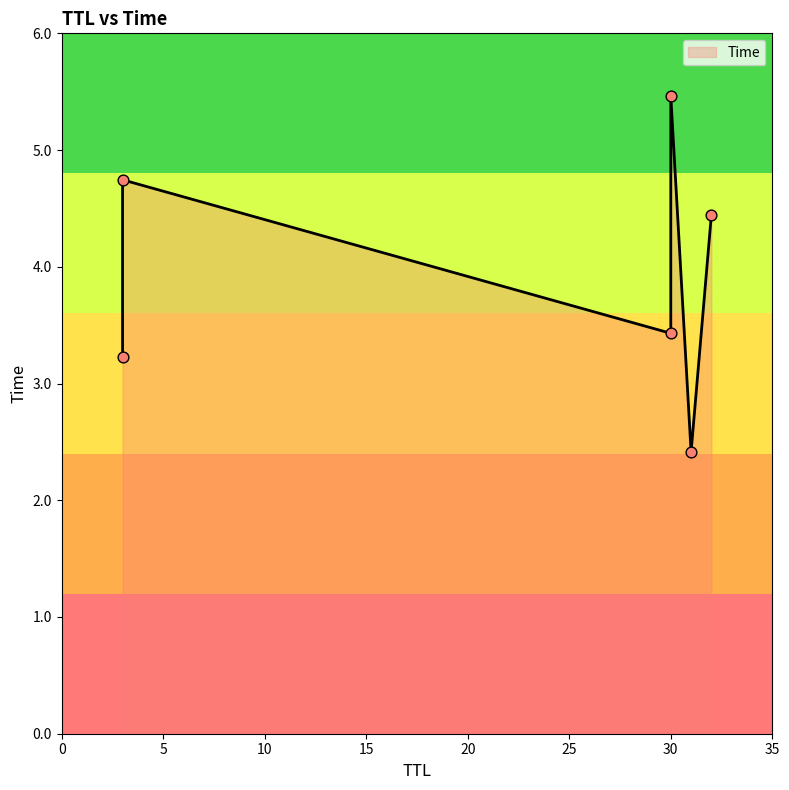

What is the change in value from 31 to 30?

+3.1